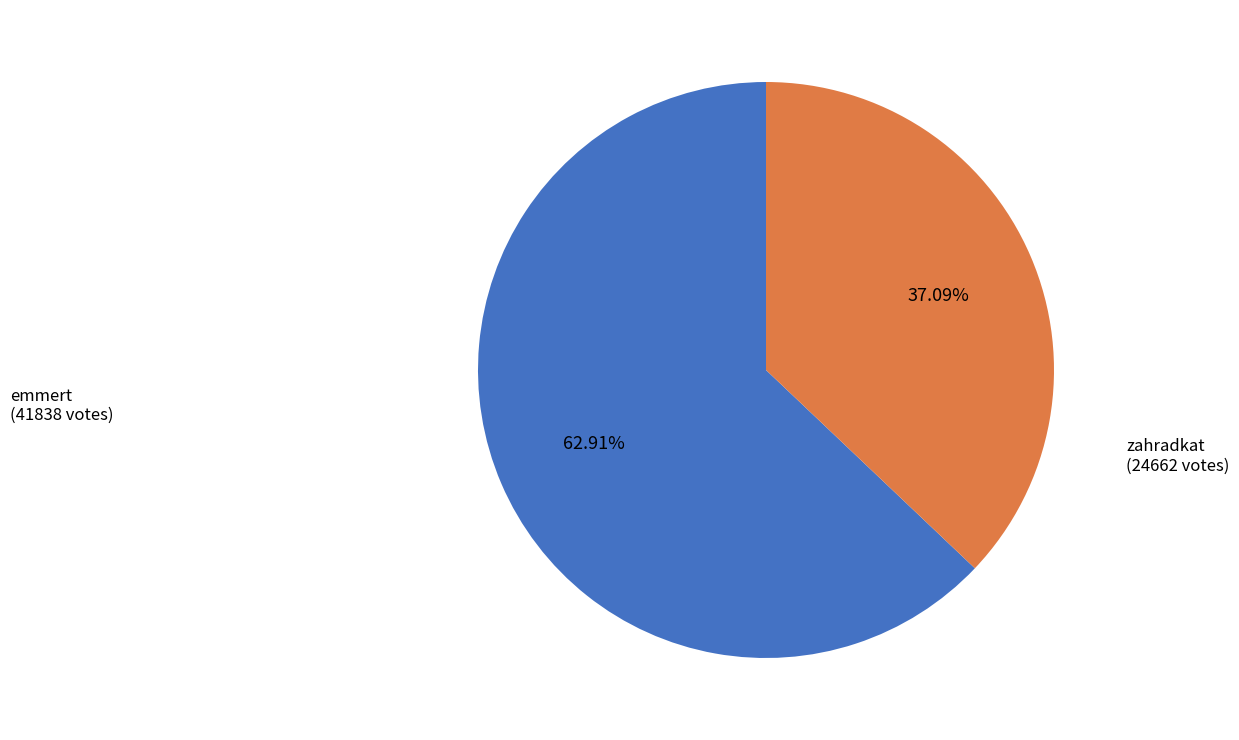

Is there a majority slice in this chart?

Yes